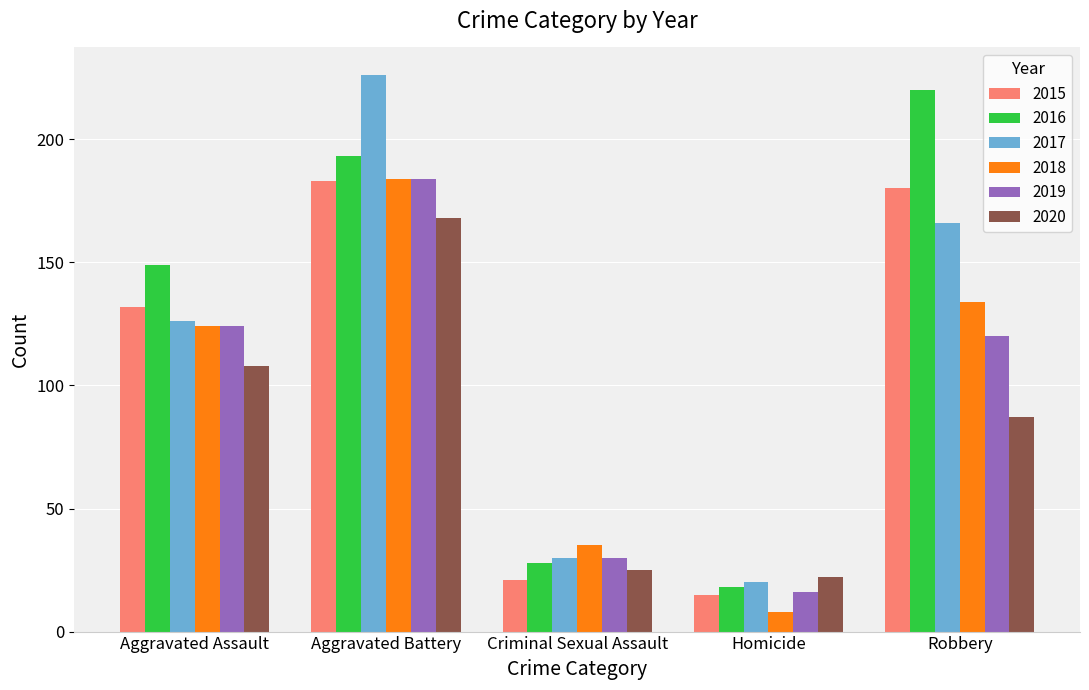

Count the number of data series in this chart.

6